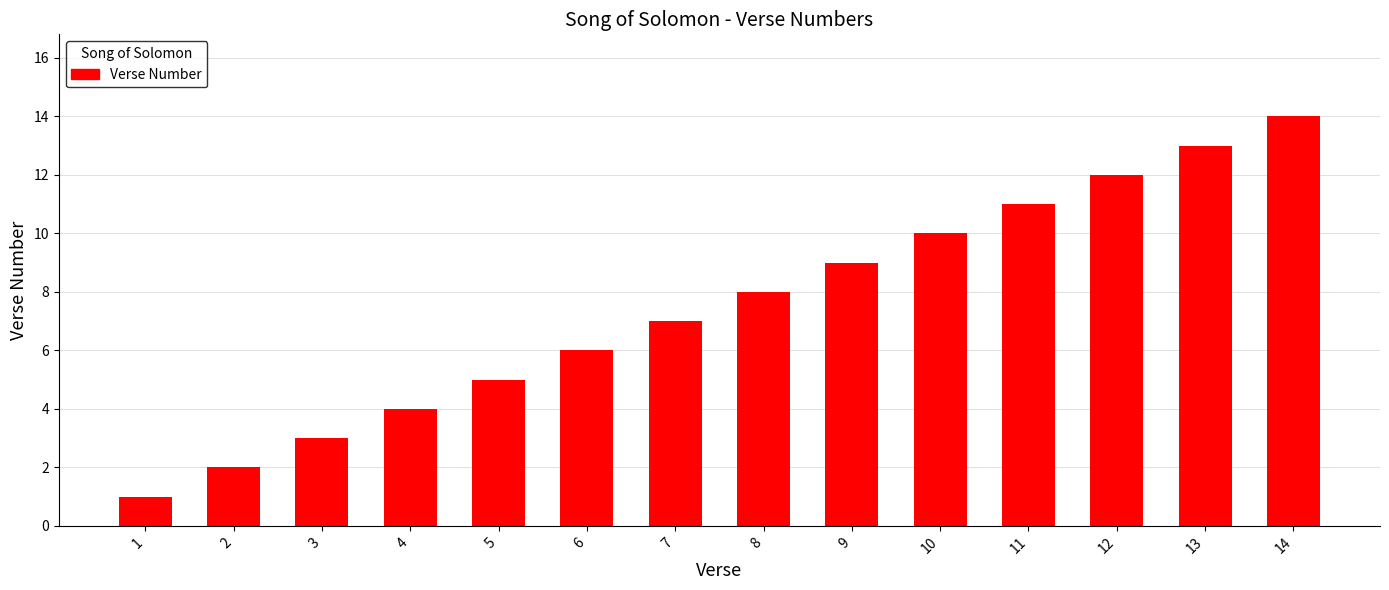

Between 10 and 8, which is larger?

10